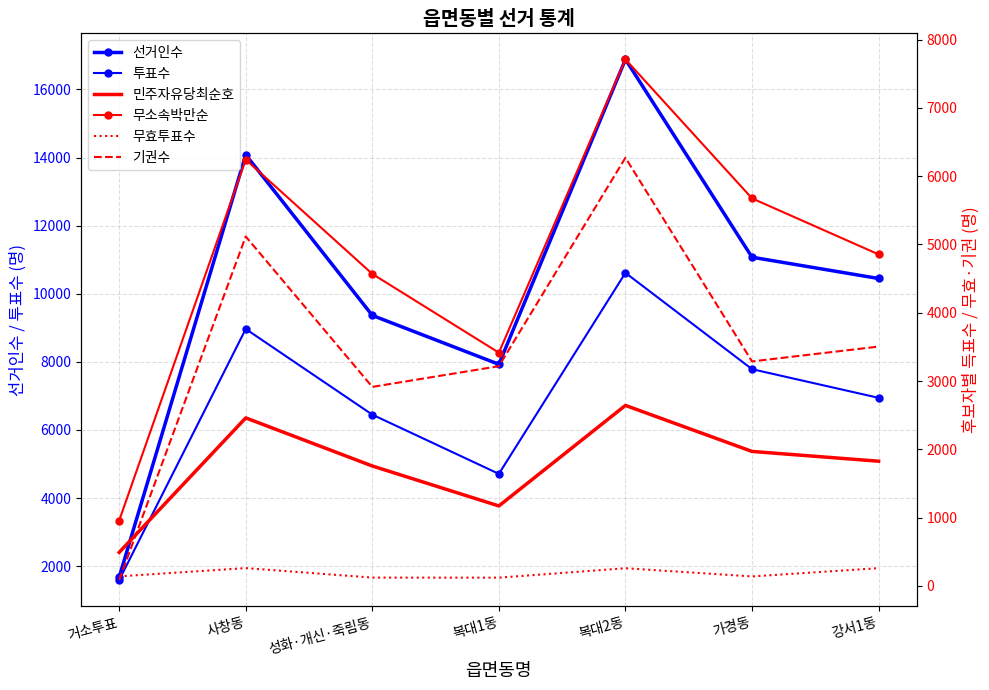

Where does the 투표수 series first go above 6943?

사창동